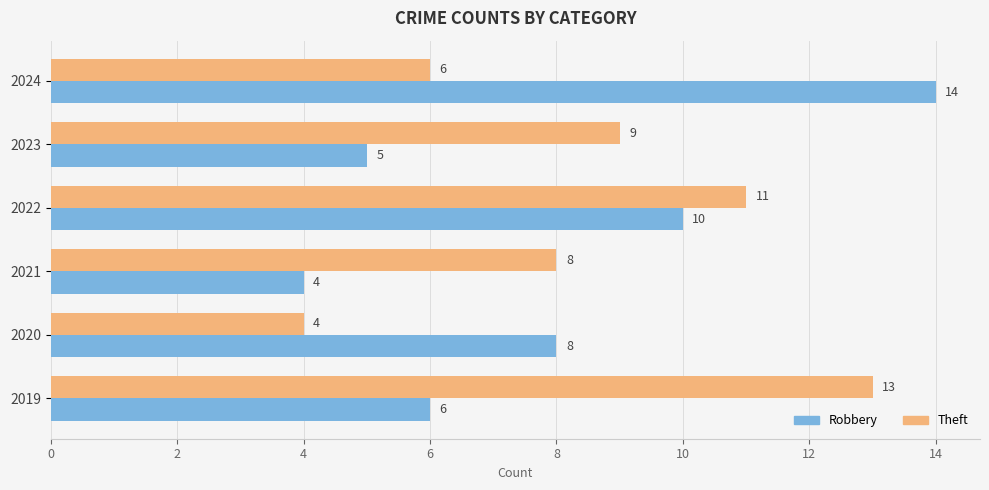

What is the sum of all Theft values?

51